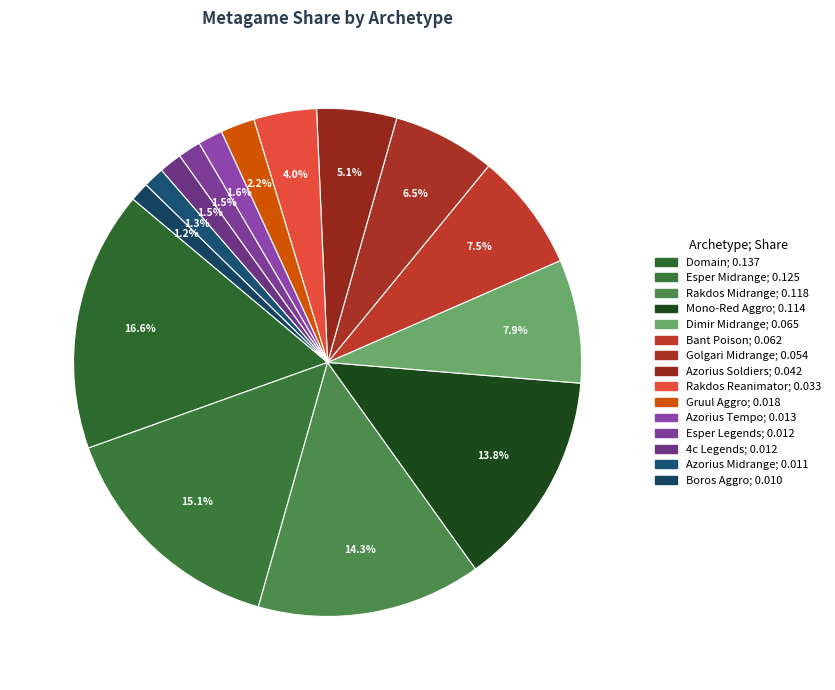

Which has a higher value, Golgari Midrange or 4c Legends?

Golgari Midrange